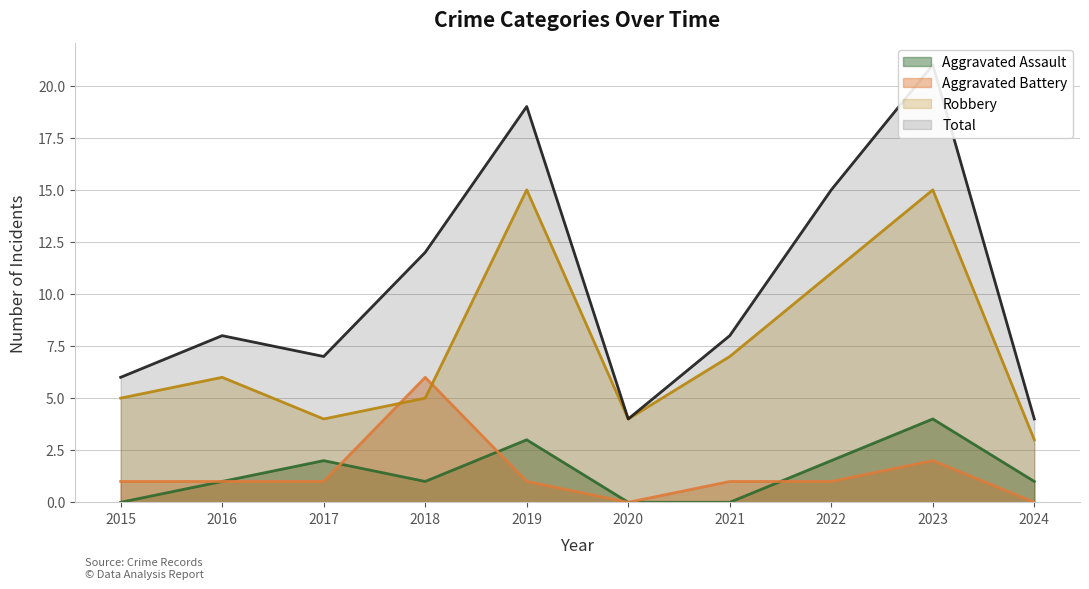

True or false: Total and Aggravated Battery cross at least once.

False